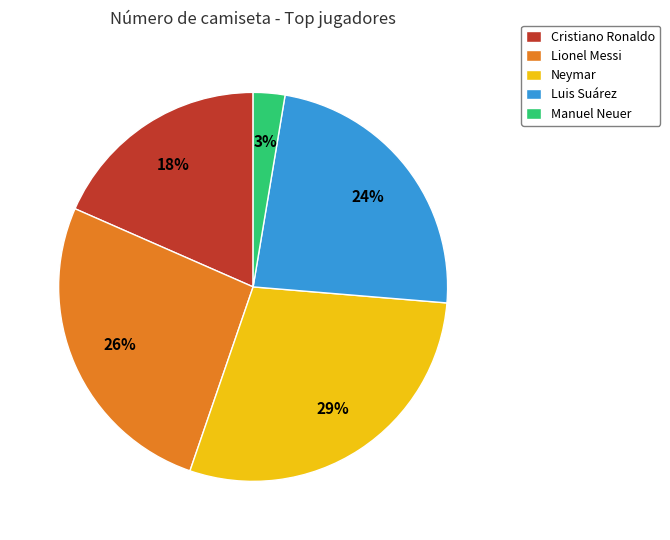

Rank the categories by value from highest to lowest.

Neymar, Lionel Messi, Luis Suárez, Cristiano Ronaldo, Manuel Neuer